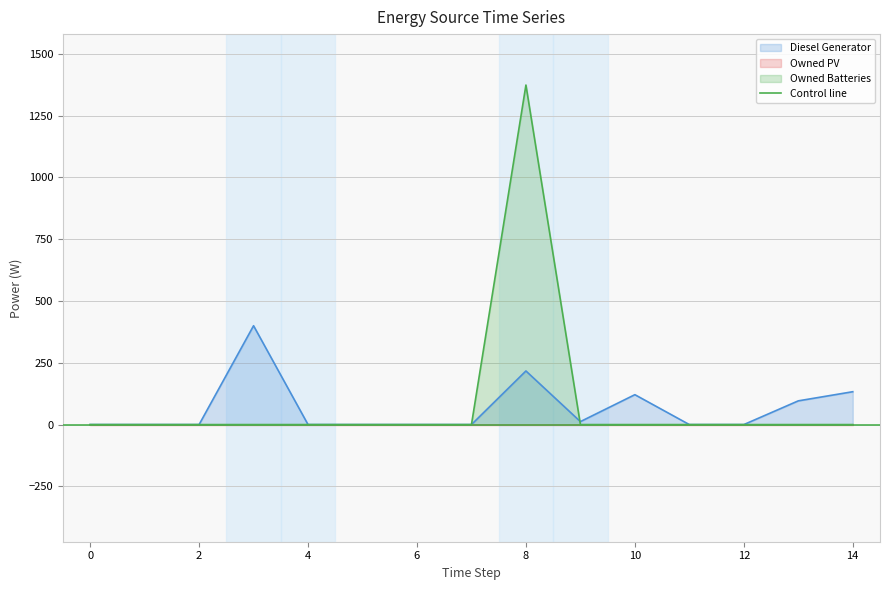

What is the greatest value displayed?

1374